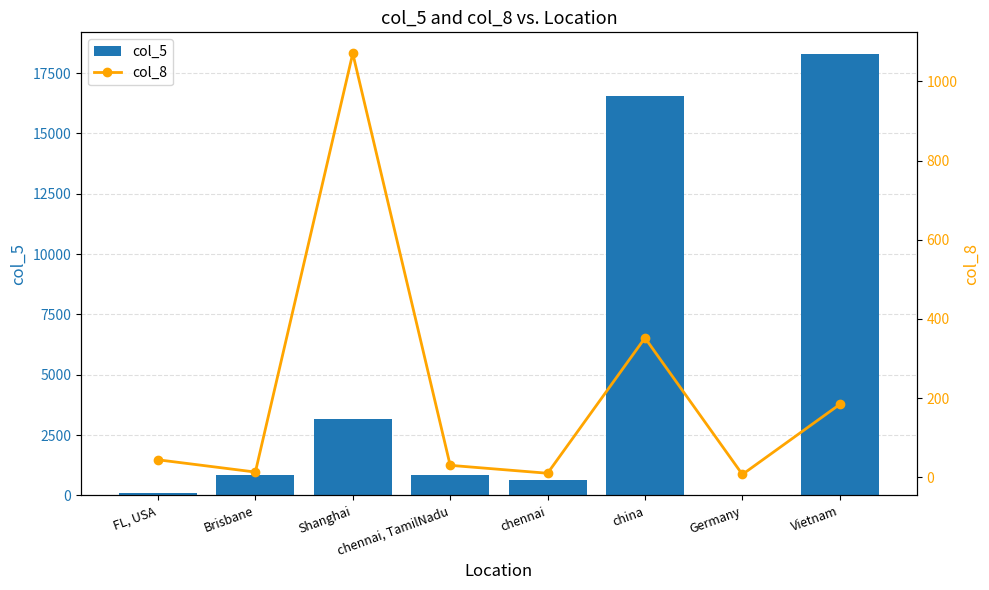

List the series in order of their overall mean, highest first.

col_5, col_8